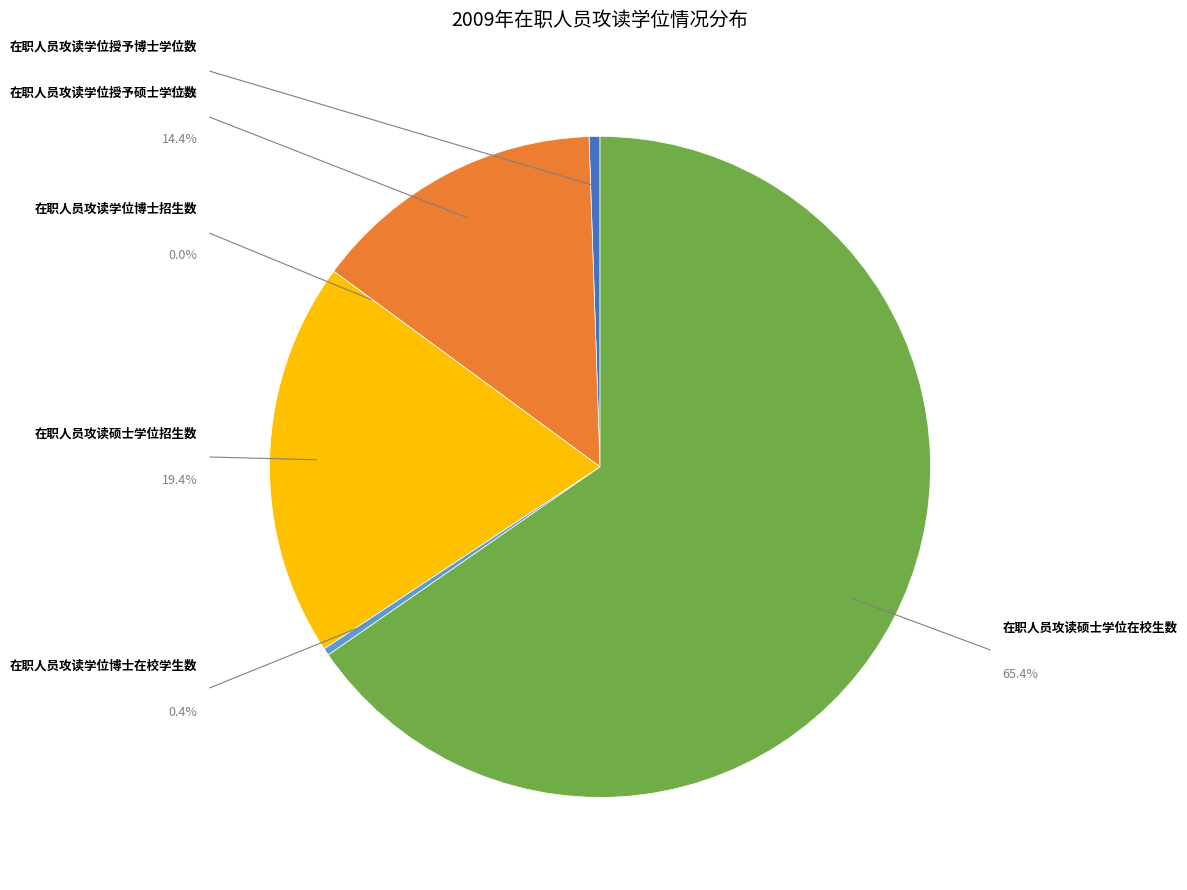

Which category has the smallest portion of the pie?

在职人员攻读学位博士招生数